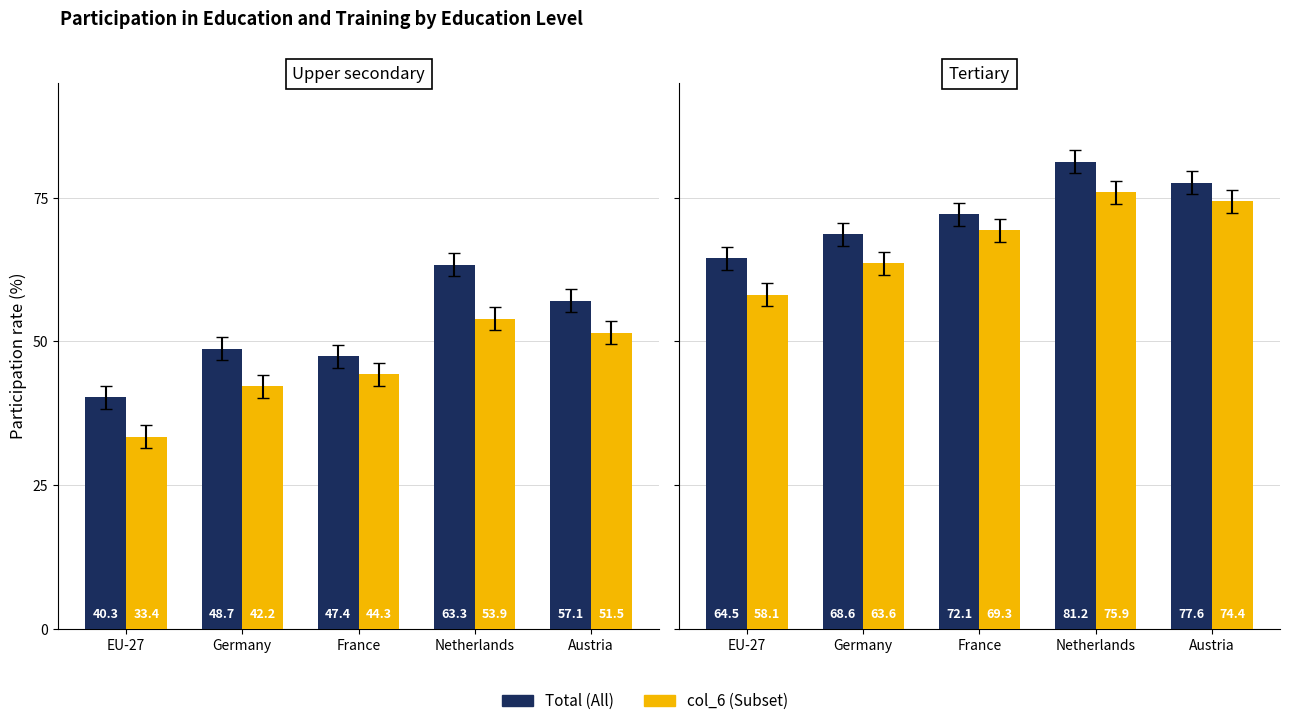

How many series are shown in this chart?

2